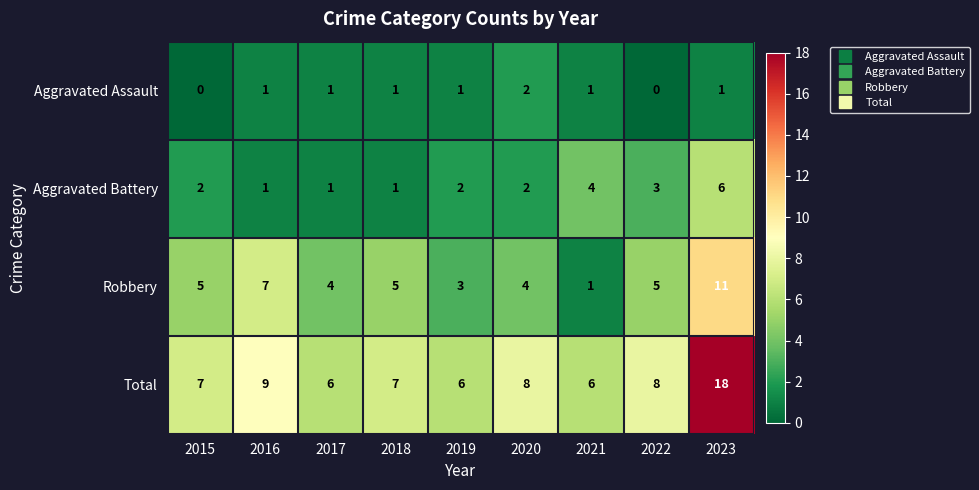

Rank the series by their average value, from highest to lowest.

Total, Robbery, Aggravated Battery, Aggravated Assault